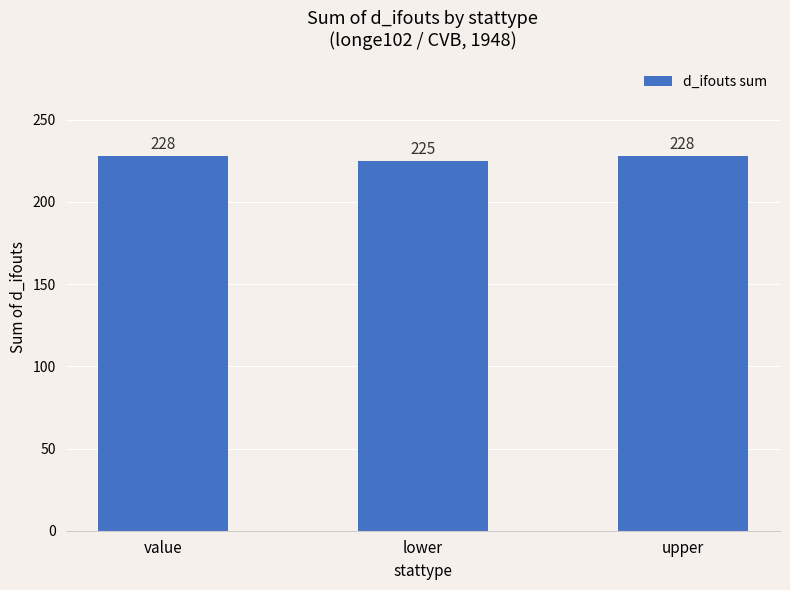

True or false: the data shows 157 at upper.

False